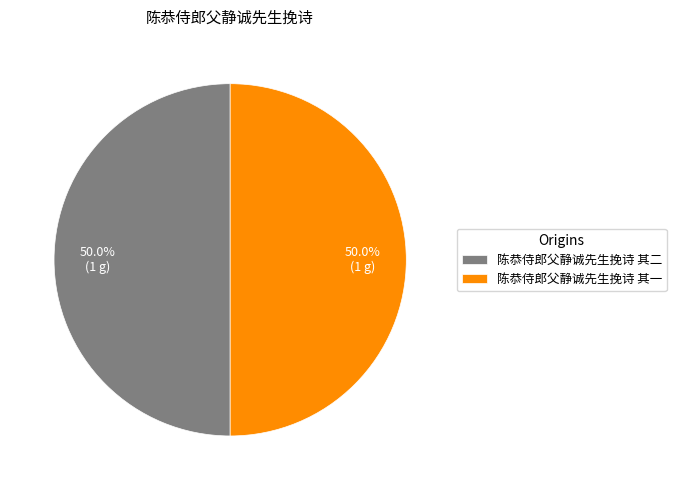

Combined, what portion of the pie is 陈恭侍郎父静诚先生挽诗 其二 and 陈恭侍郎父静诚先生挽诗 其一?

100.0%